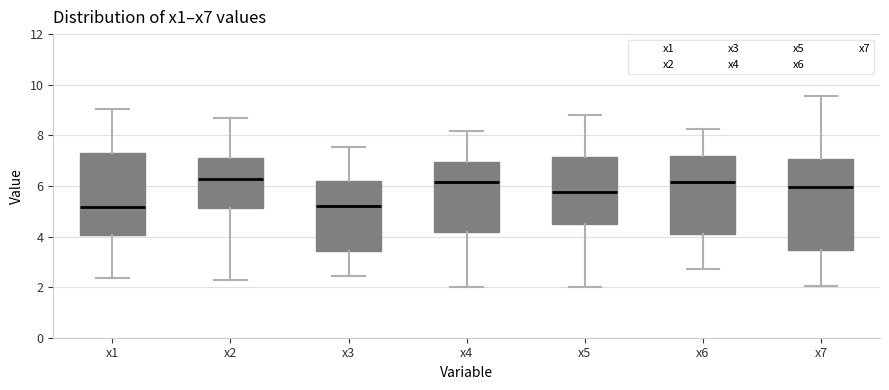

Where is the lower edge of the box for x5 on the y-axis? The values are not printed on the chart, so give them approximately, as read against the axis.

4.4